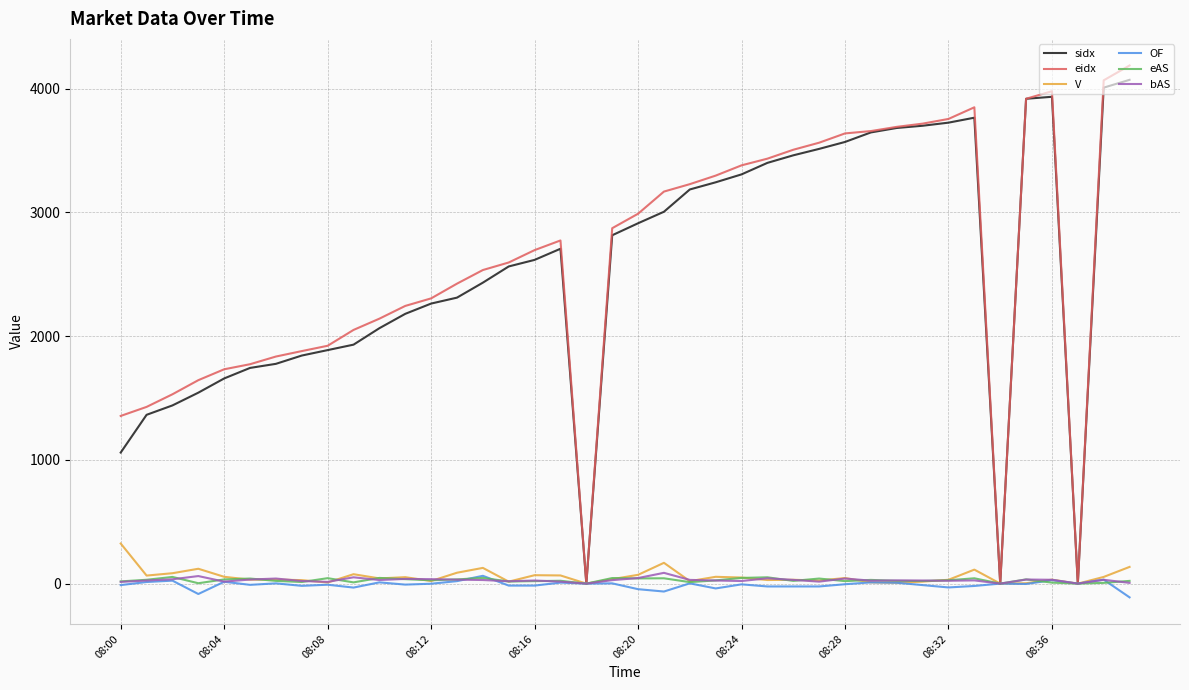

What is the greatest value displayed?

4187